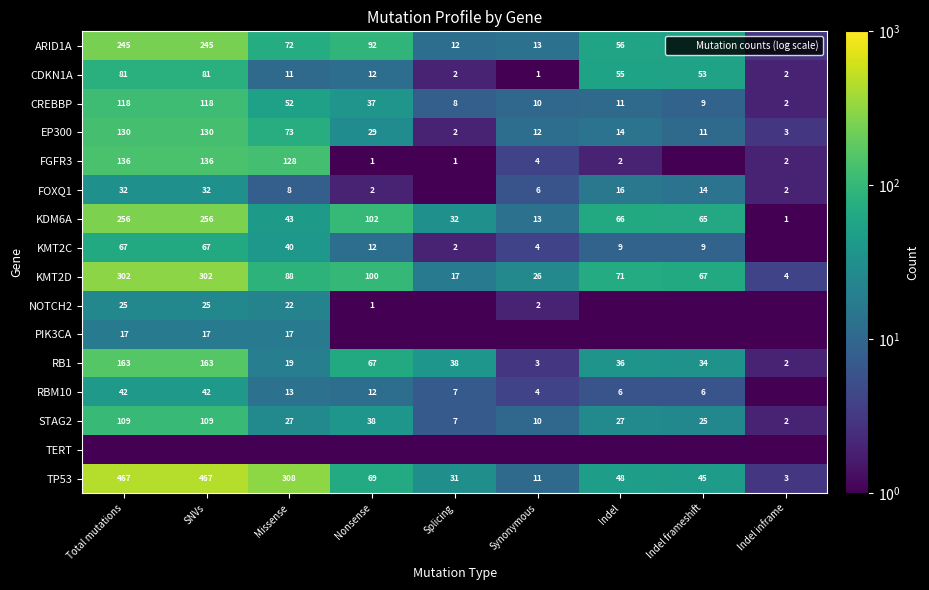

Between Total mutations and Indel, which is larger?

Total mutations